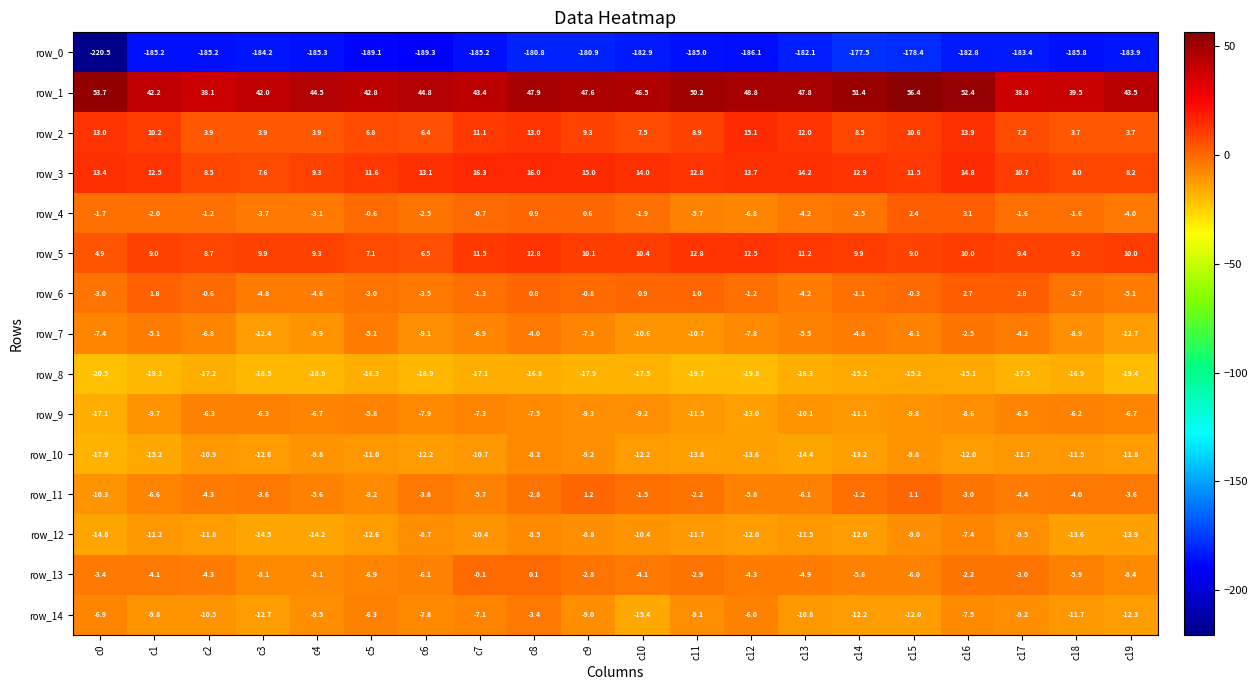

Which label corresponds to the smallest value in the chart?

c0